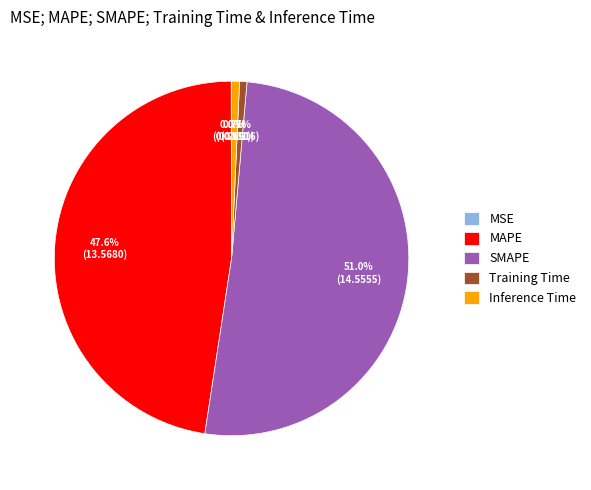

Which slice is the largest?

SMAPE